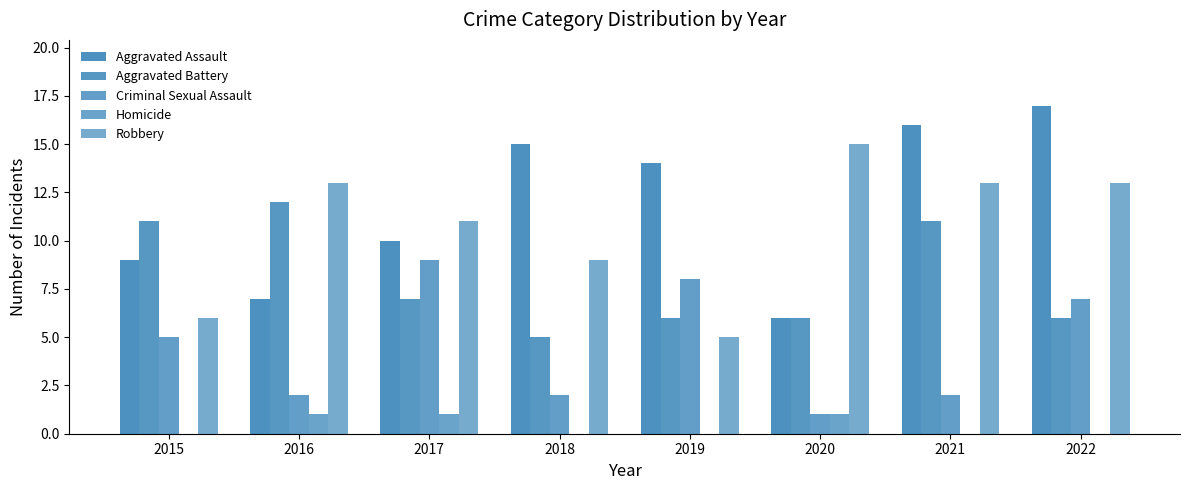

What is the value of the Criminal Sexual Assault bar at the 5th from the left?

8